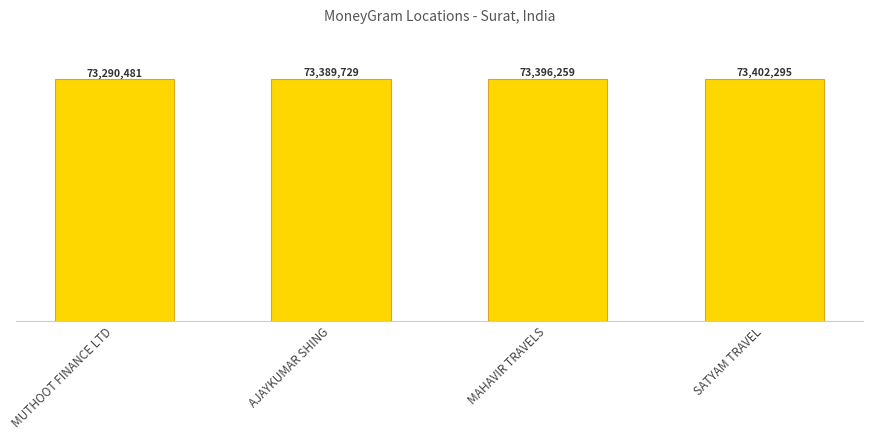

Where is the data nearest to the value 73346388?

AJAYKUMAR SHING